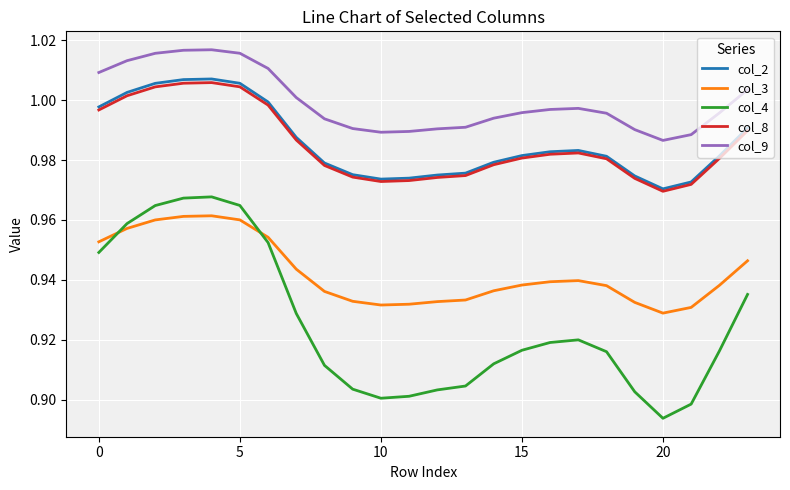

Which series has the largest range (max minus min)?

col_4